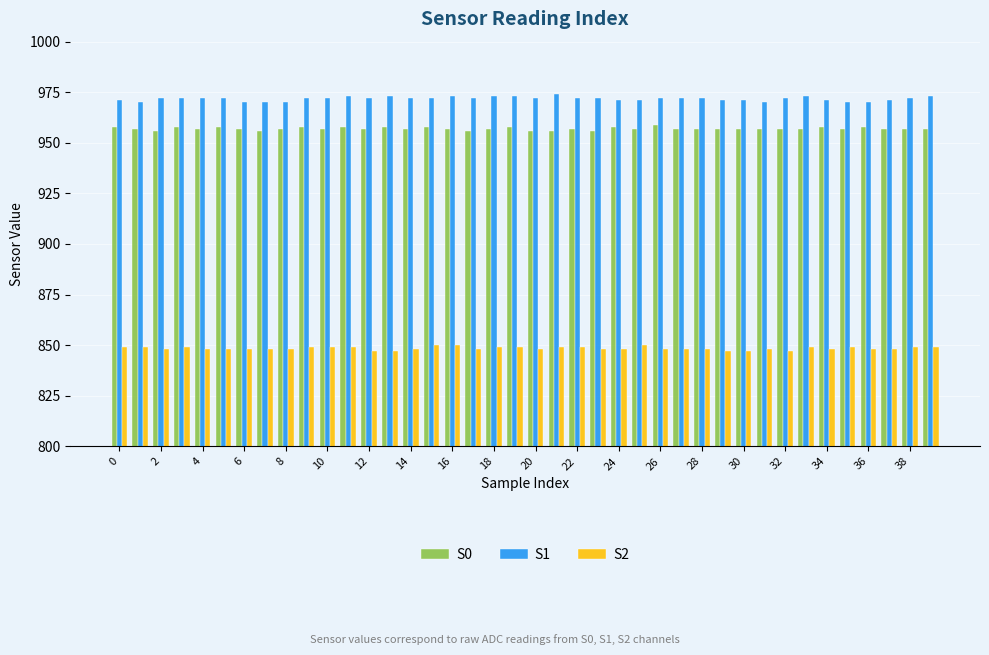

List the series in order of their peak value, lowest first.

S2, S0, S1